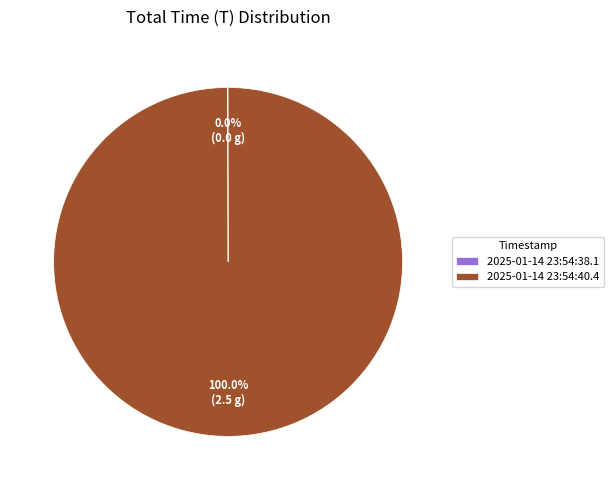

Which slice is the largest?

2025-01-14 23:54:40.4